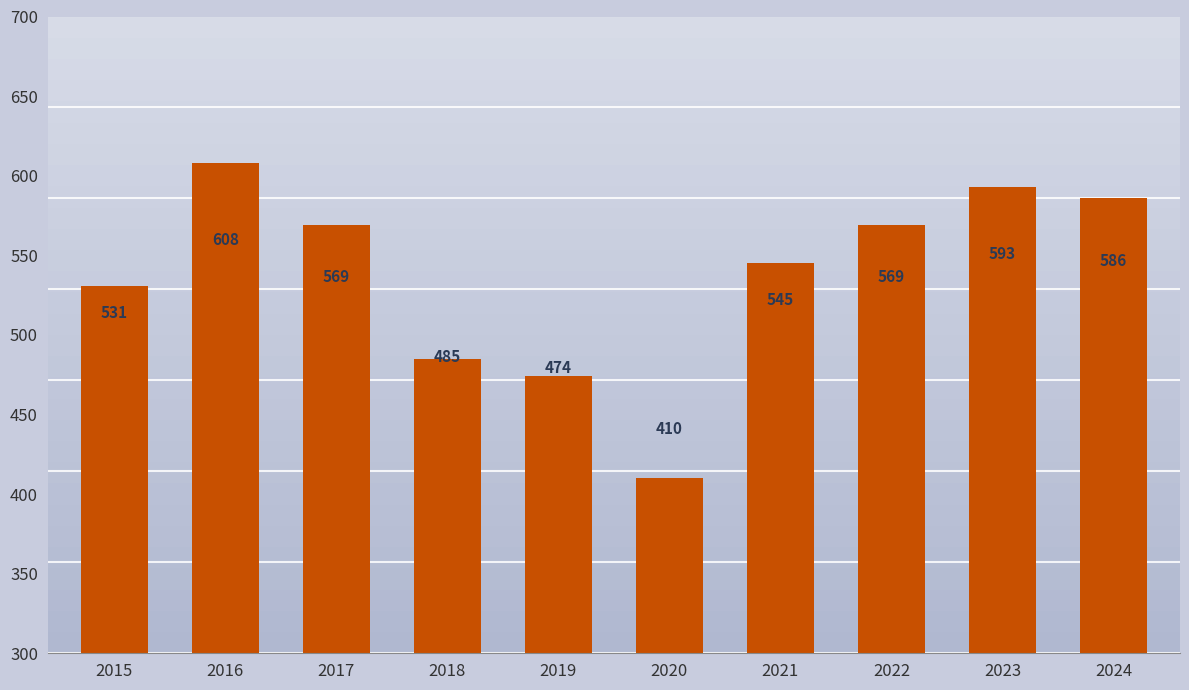

True or false: the data shows 569 at 2017.

True